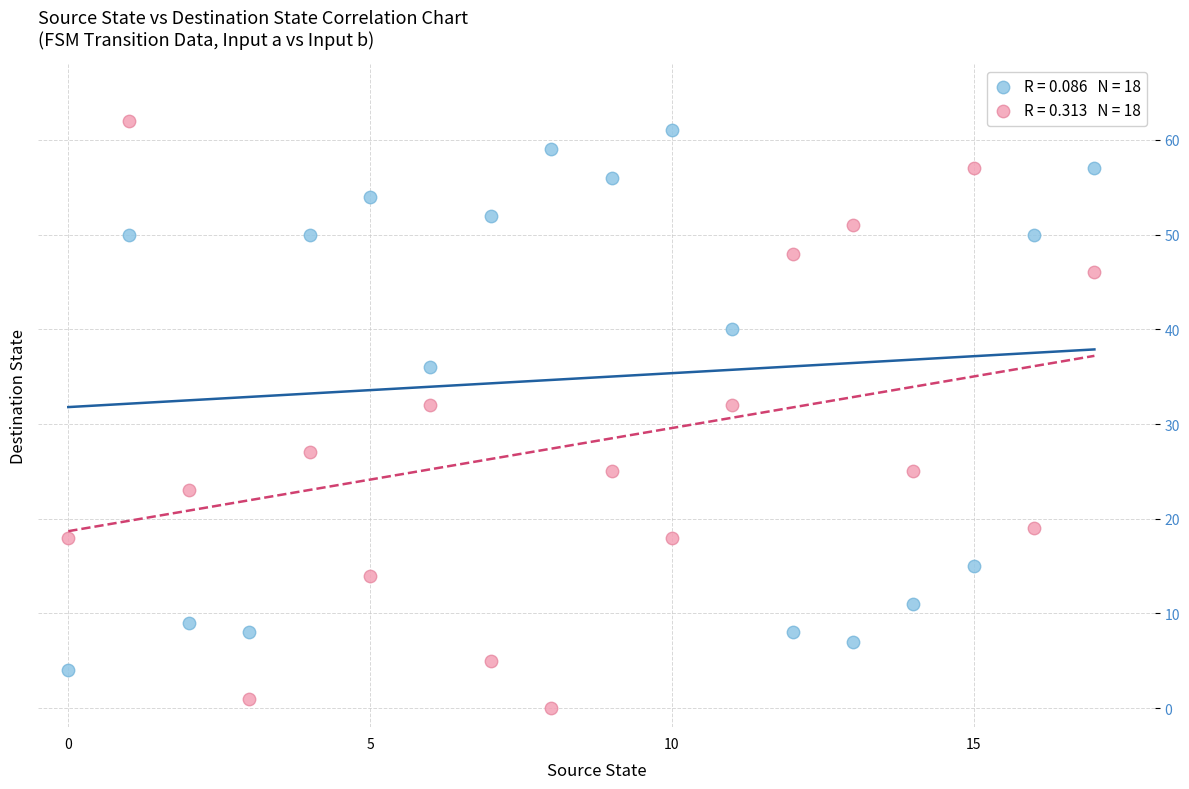

Across all data points, what is the range of Y values (max minus min)?

62